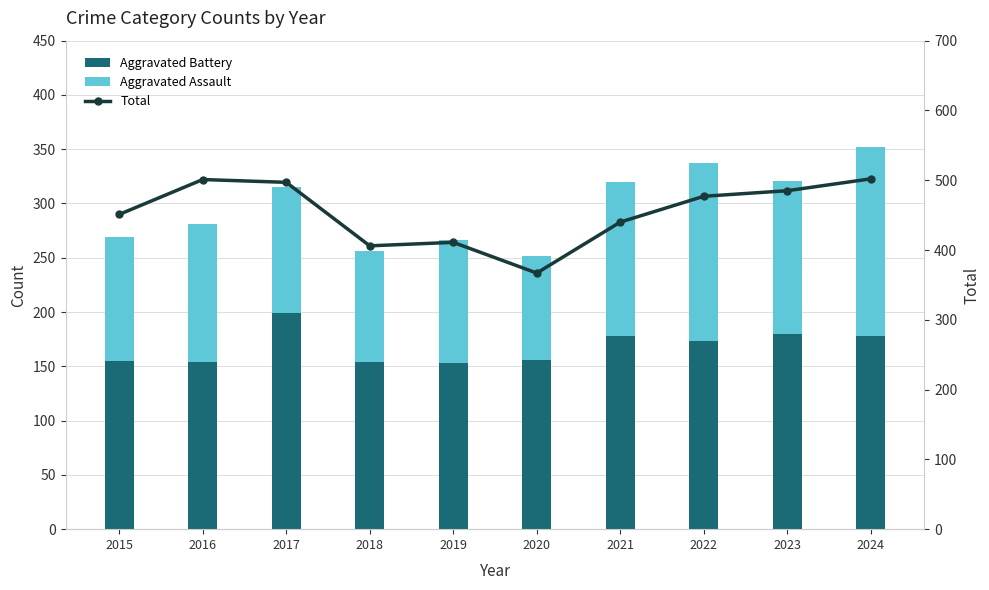

Which has a higher value, 2016 or 2023?

2023